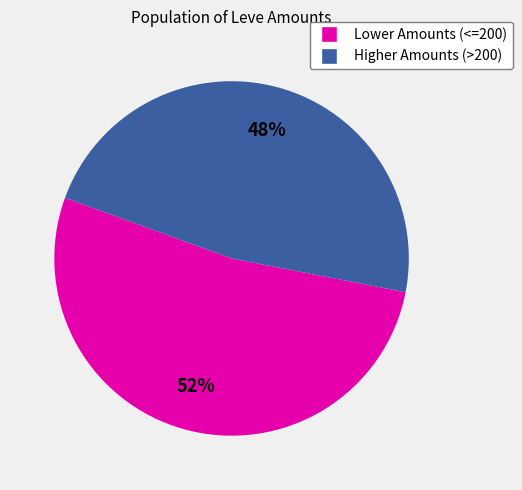

To the nearest percent, what is the average slice percentage?

50%